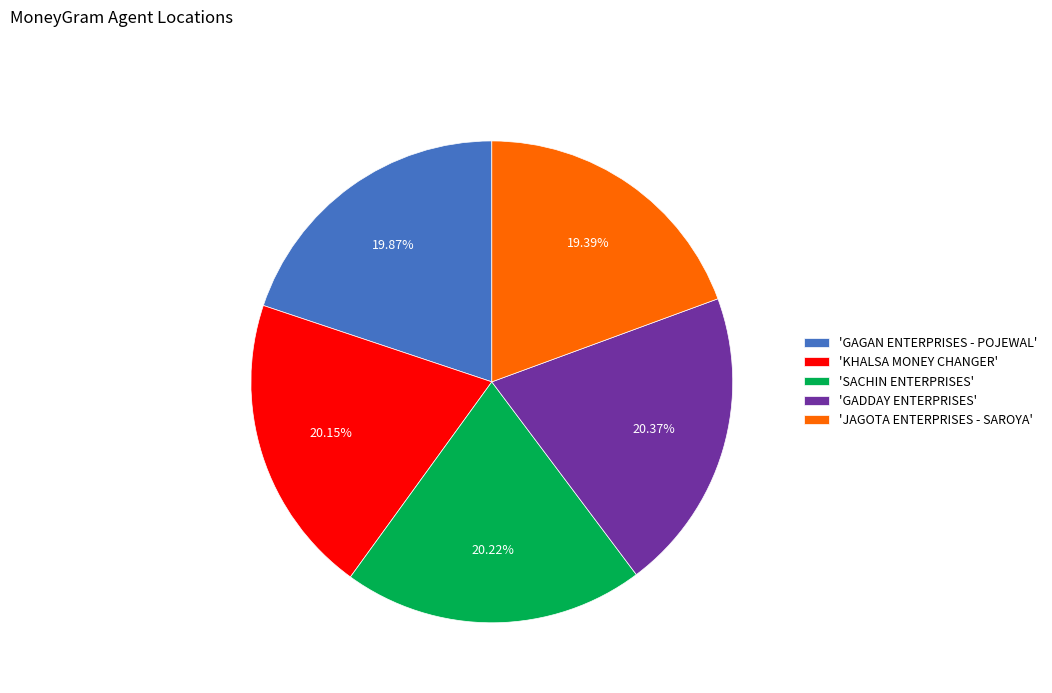

Combined, do 'GADDAY ENTERPRISES' and 'JAGOTA ENTERPRISES - SAROYA' account for over 50%?

No